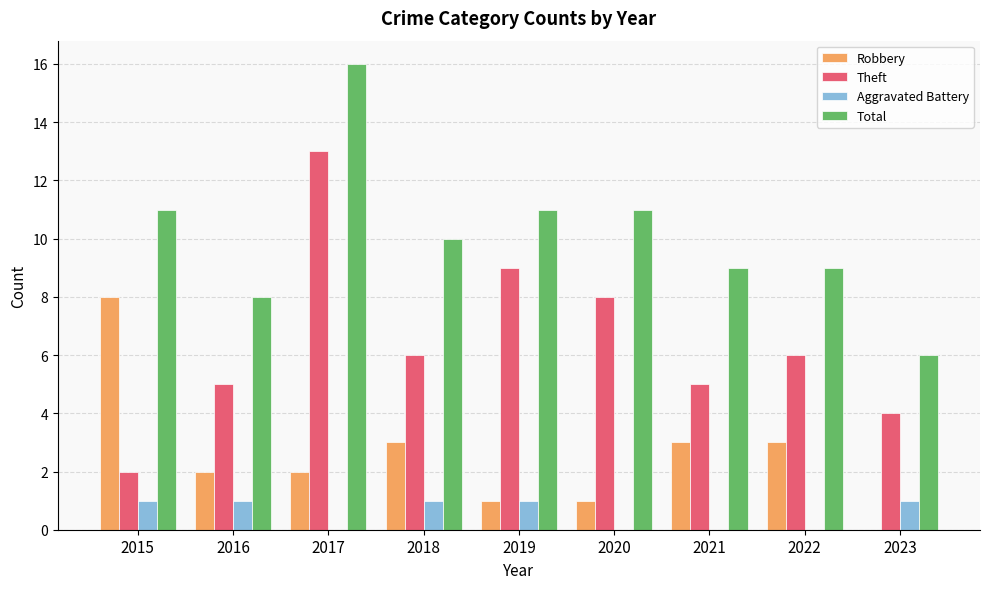

What is the sum of all Total values?

91